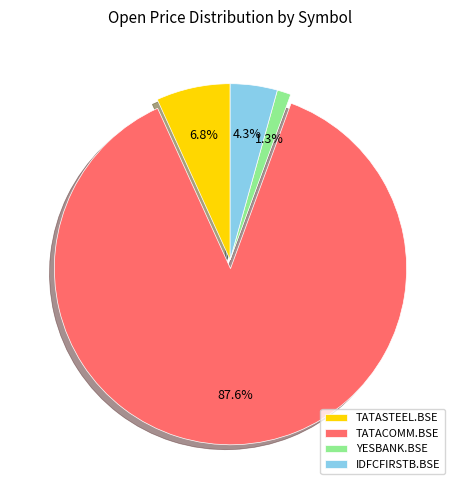

Between YESBANK.BSE and TATACOMM.BSE, which is larger?

TATACOMM.BSE